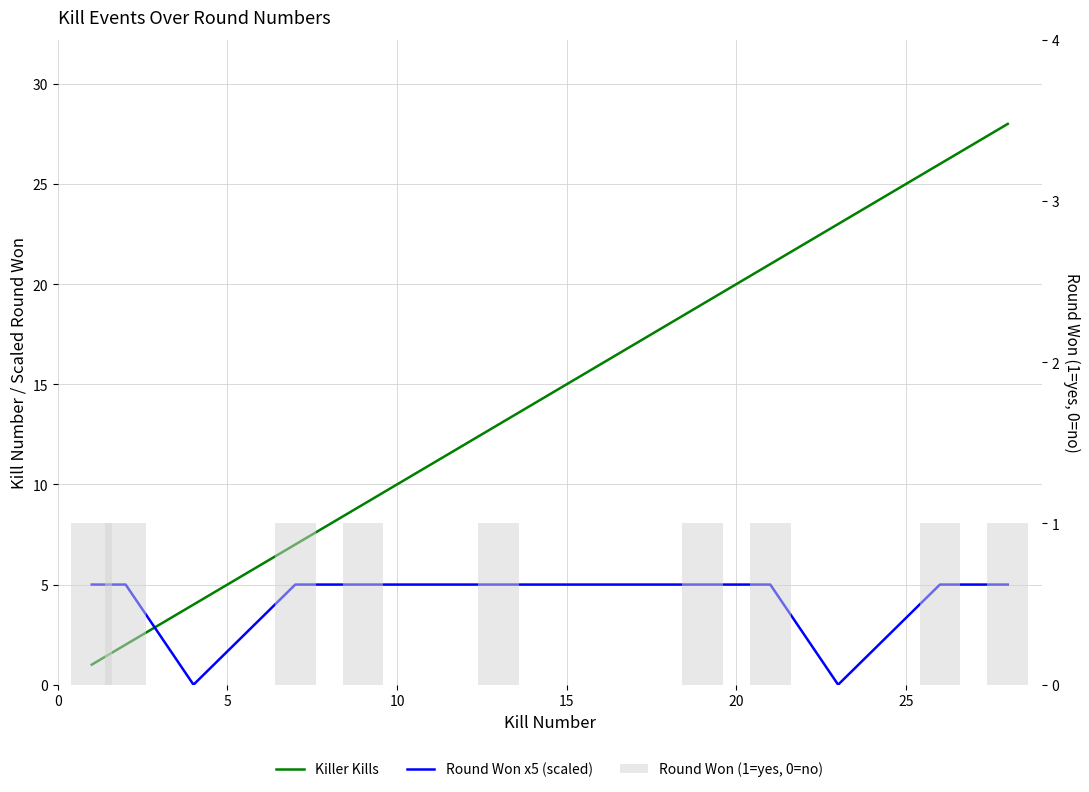

What is the sum of all Killer Kills values?

153